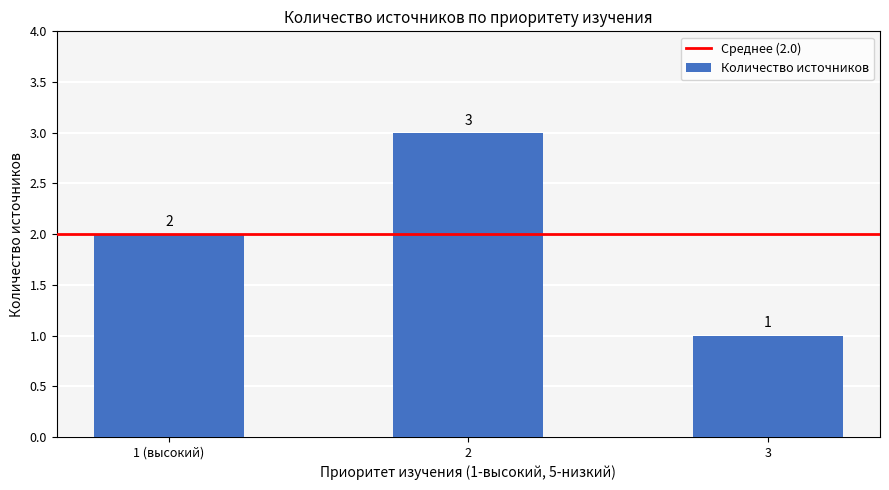

Reading left to right, extract all data points from this chart.

2	3	1